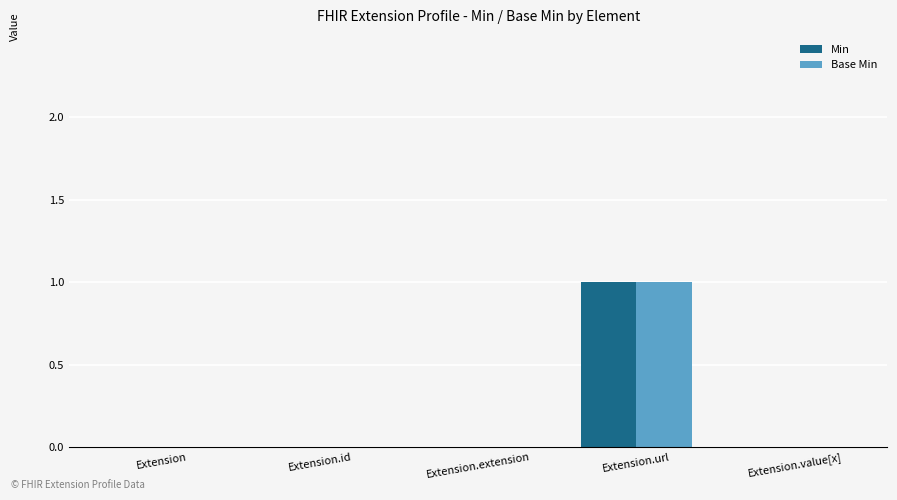

Which category has the highest value in the Min series?

Extension.url